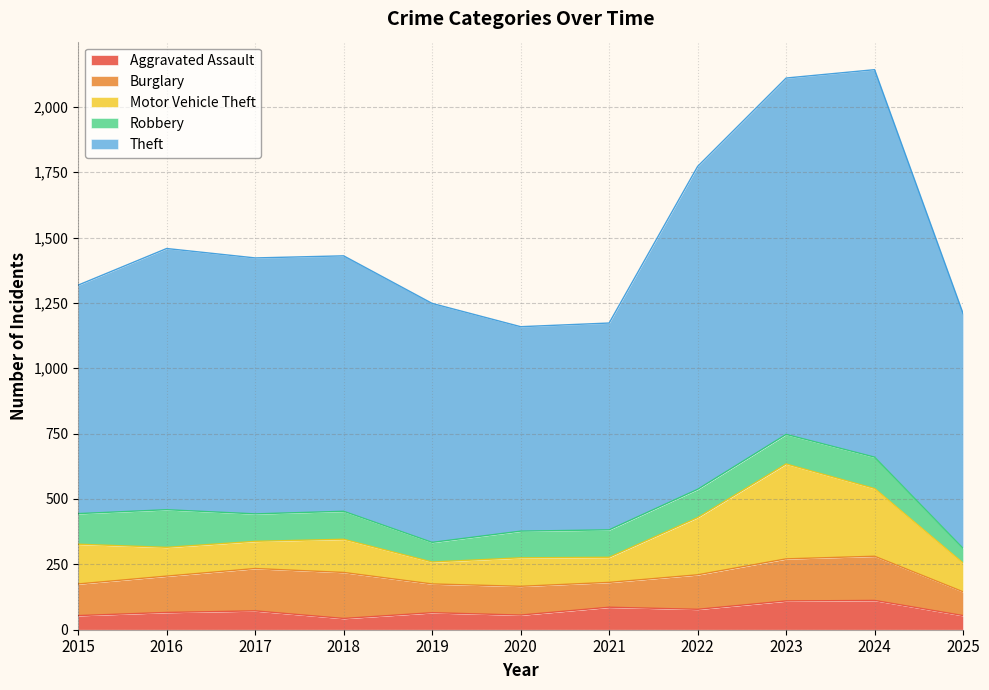

Which has a higher value, 2015 or 2021?

2021